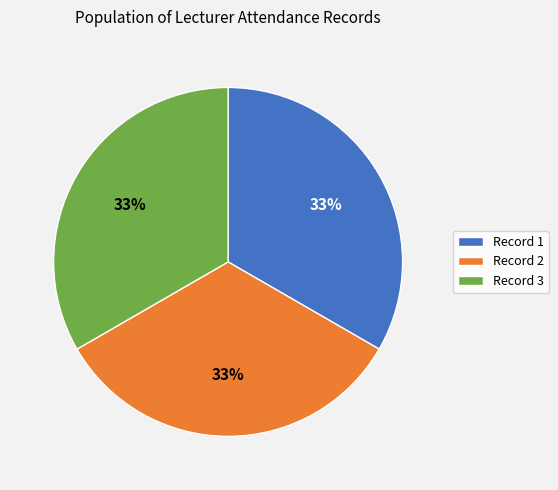

True or false: Record 2 accounts for 26% of the total.

False